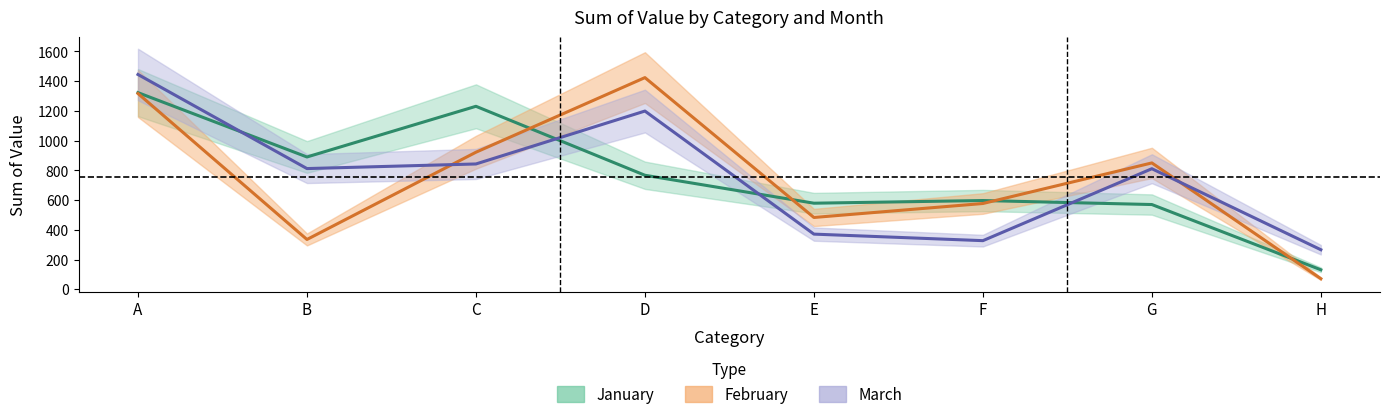

Which series has the widest spread of values?

February